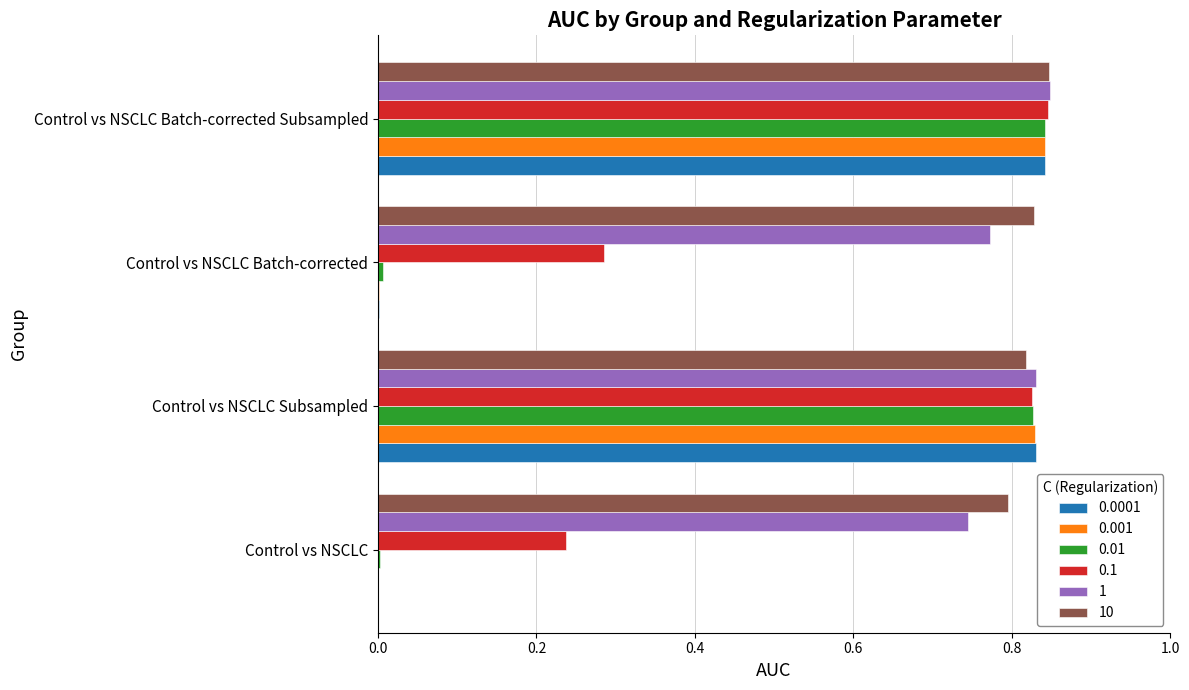

The value of 0.1 at Control vs NSCLC Batch-corrected is 0.1. True or false?

False